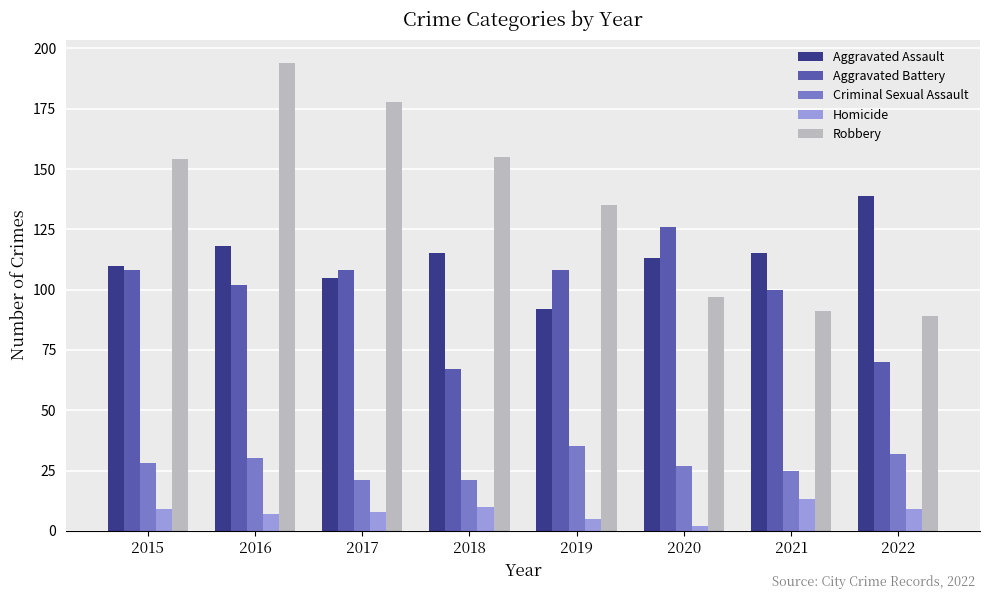

What is the value of the Robbery bar at the 3rd from the left?

178